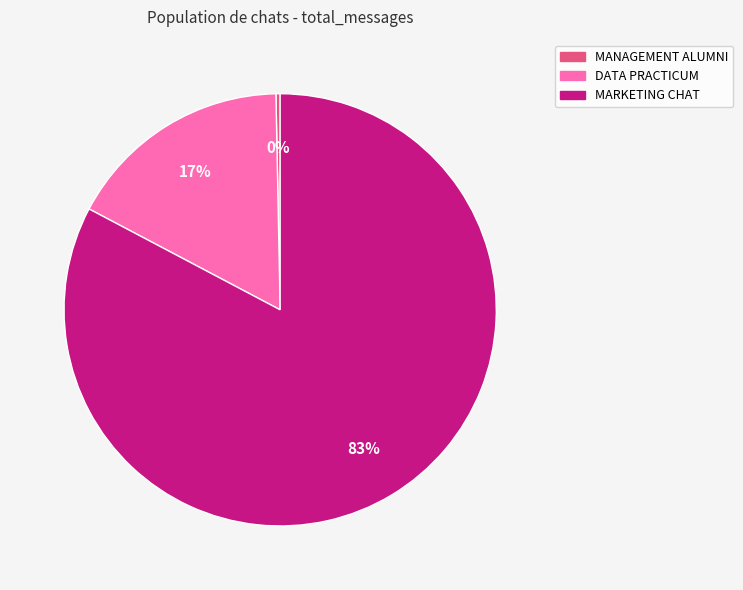

What is the largest slice in the pie chart?

MARKETING CHAT